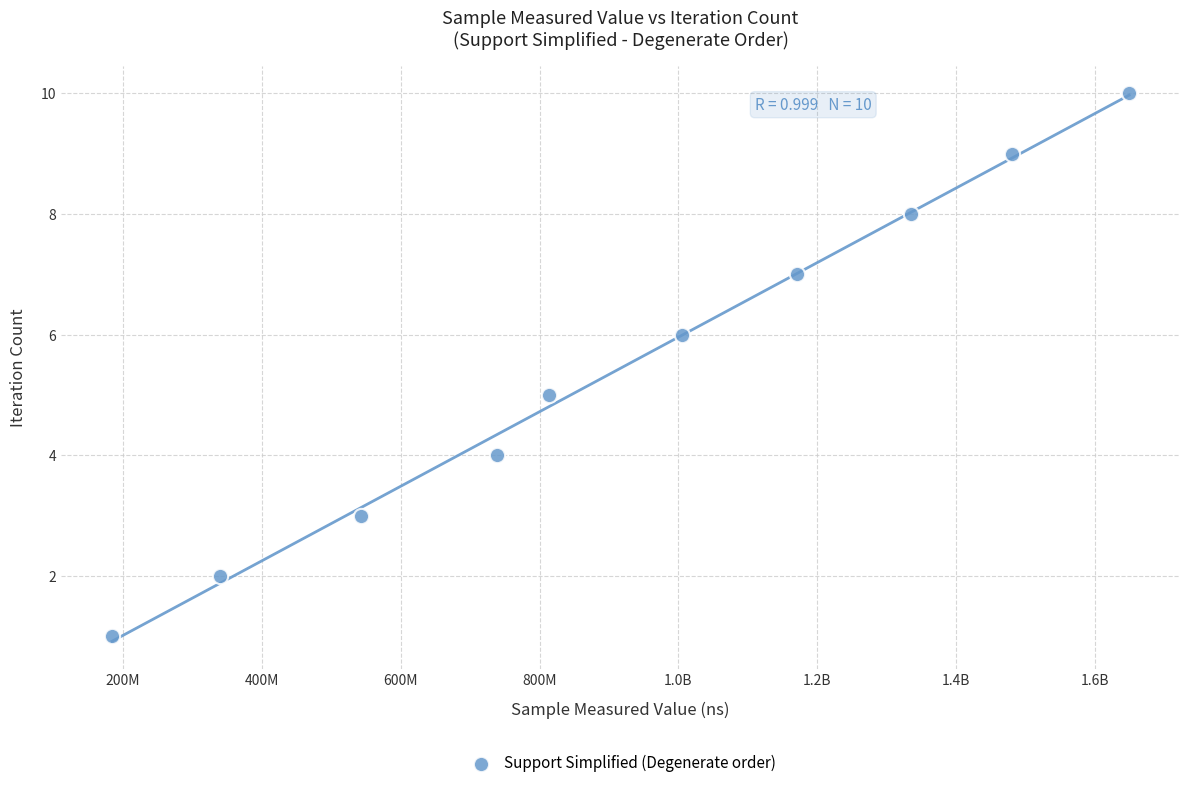

What is the range of Y values (max minus min)?

9